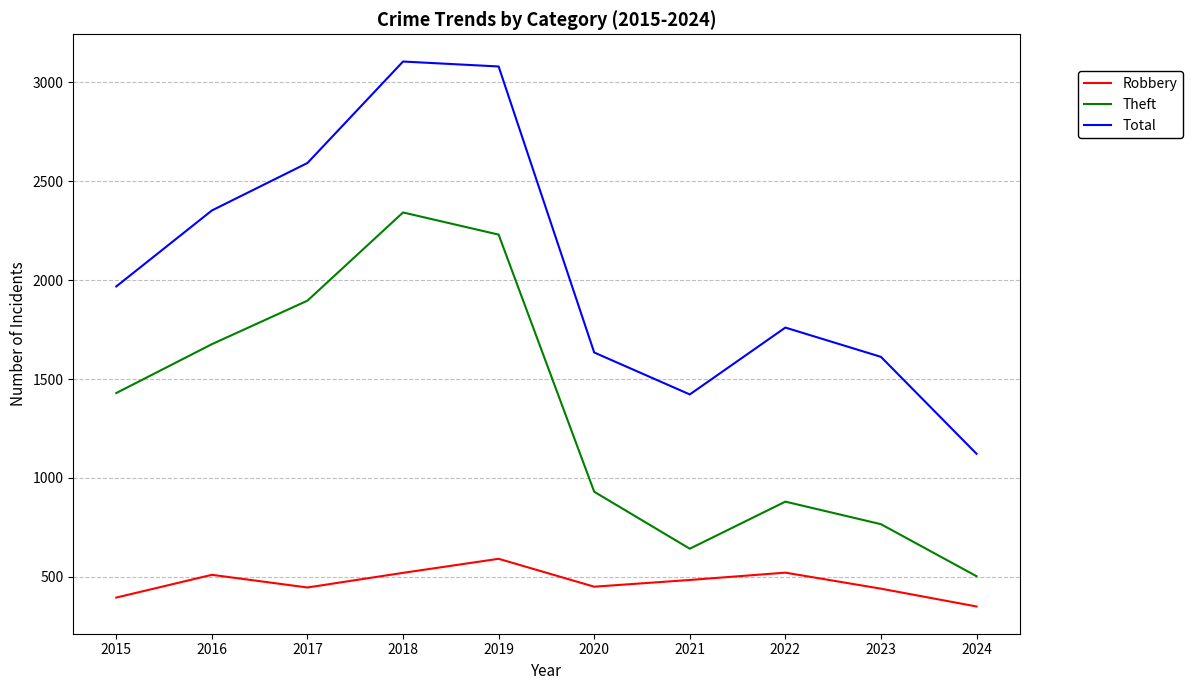

True or false: Total and Robbery intersect in this chart.

False